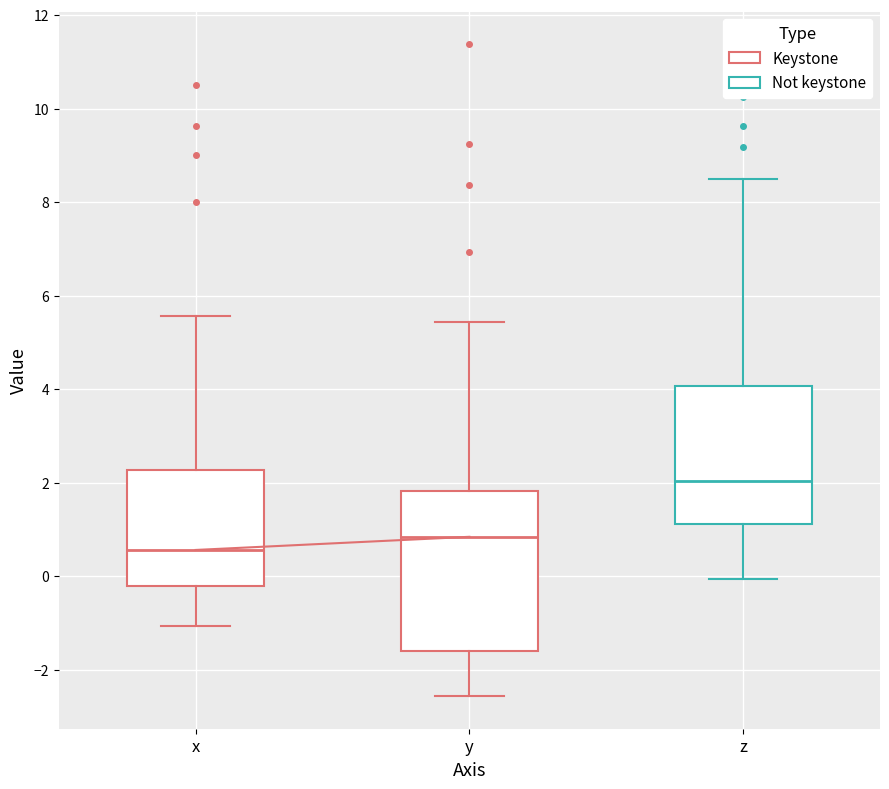

Reading left to right, read every box against the y-axis: the position of its median line, the range the box covers, and the ends of its whiskers. The values are not printed on the chart, so give them approximately, as read against the axis.

x: median 0.6, box -0.2 to 2.2, whiskers -1.0 to 5.6
y: median 0.8, box -1.6 to 1.8, whiskers -2.6 to 5.4
z: median 2.0, box 1.2 to 4.0, whiskers 0.0 to 8.6